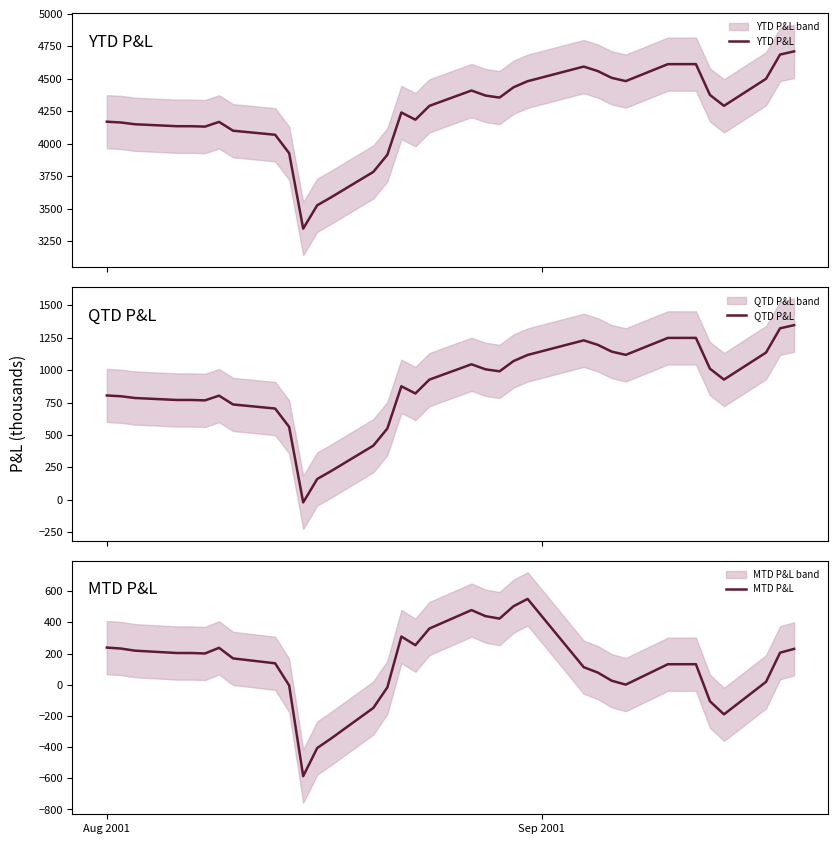

At how many categories does at least one series exceed 2036?

34